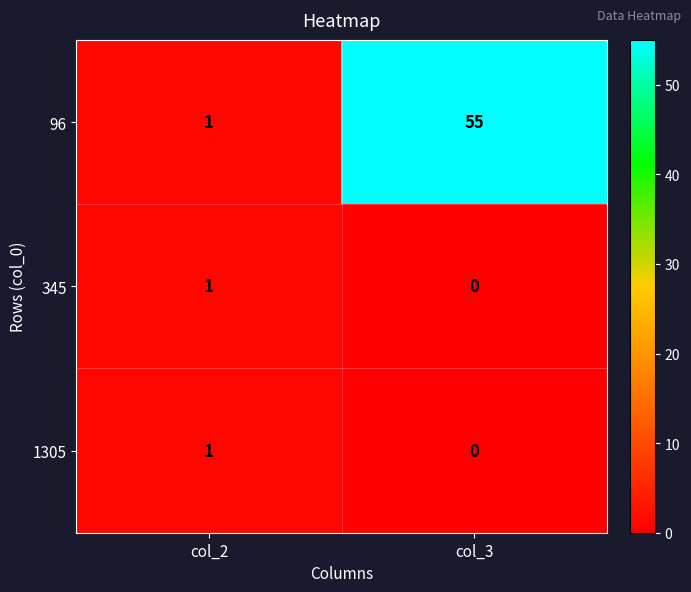

Reading left to right, list all the values displayed in this chart.

96: col_2=1	col_3=55
345: col_2=1	col_3=0
1305: col_2=1	col_3=0